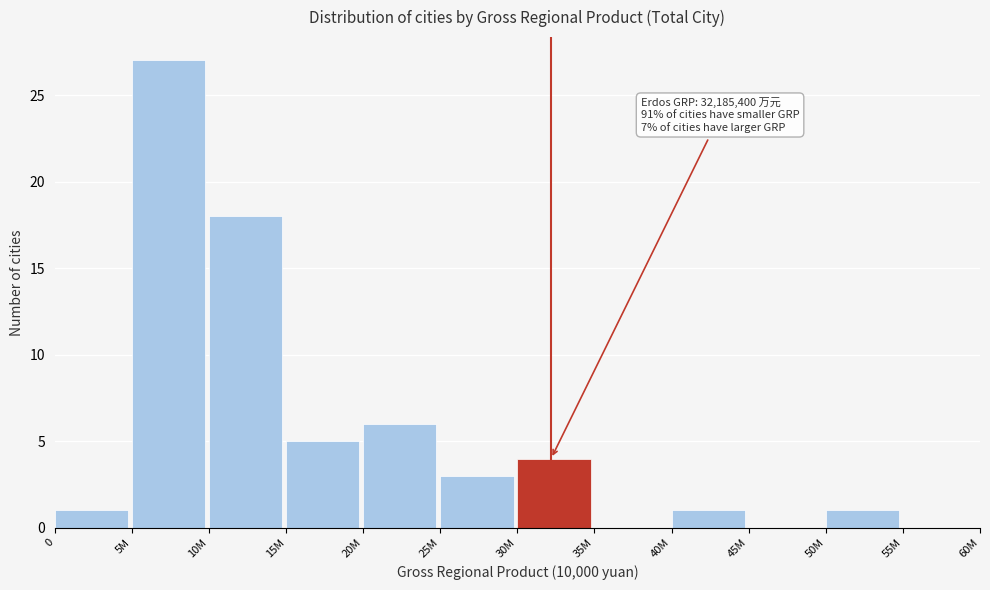

Reading left to right, transcribe all the data shown in this chart.

0=1	5M=27	10M=18	15M=5	20M=6	25M=3	30M=4	35M=0	40M=1	45M=0	50M=1	55M=0